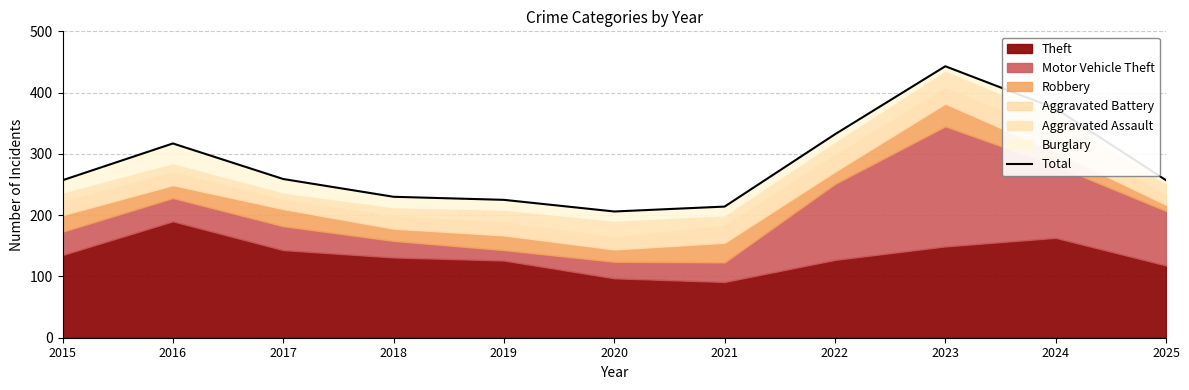

Reading left to right, list all the values displayed in this chart.

257	317	259	230	225	206	214	332	443	374	257